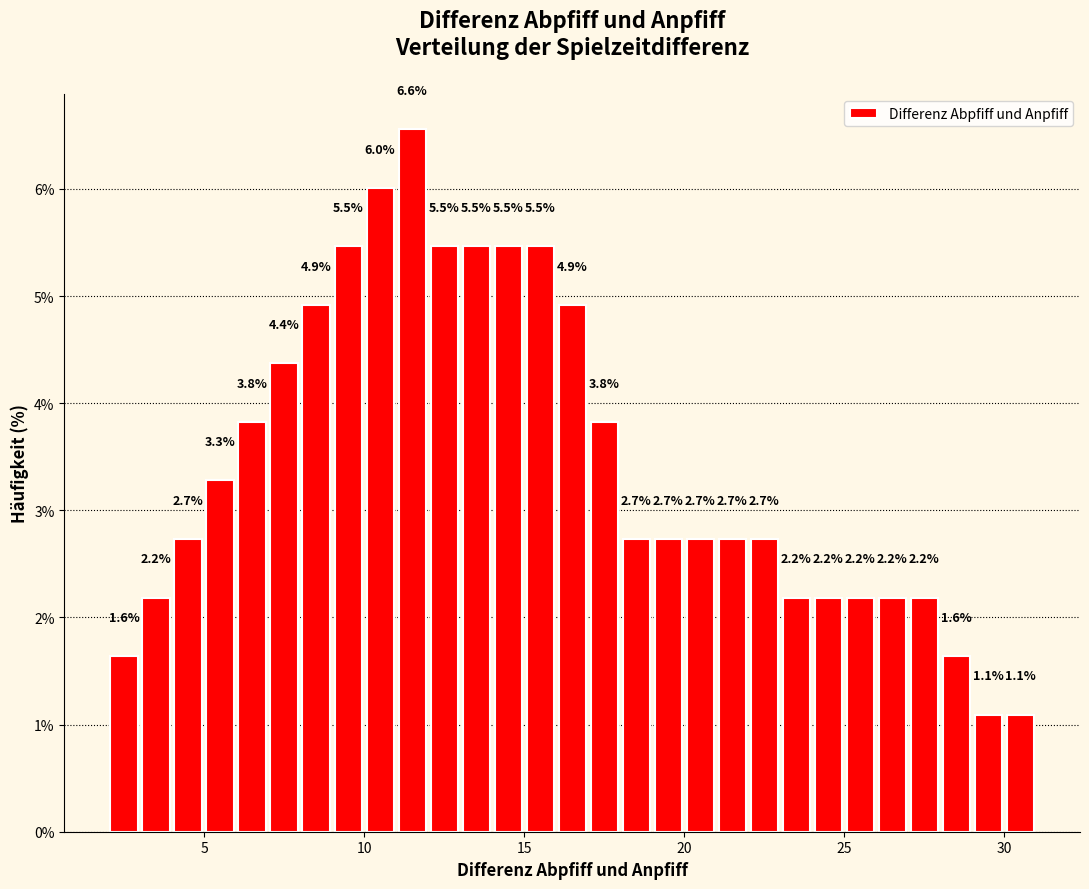

Read against the x-axis, roughly where is the centre of the tallest bar?

11.5